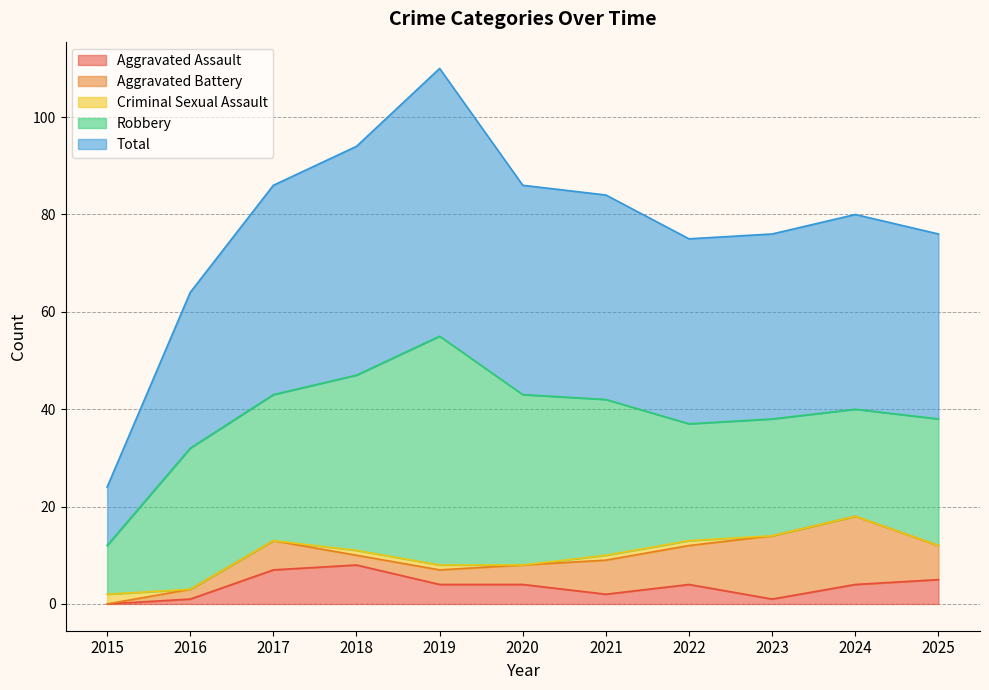

How many distinct data groups are displayed?

5